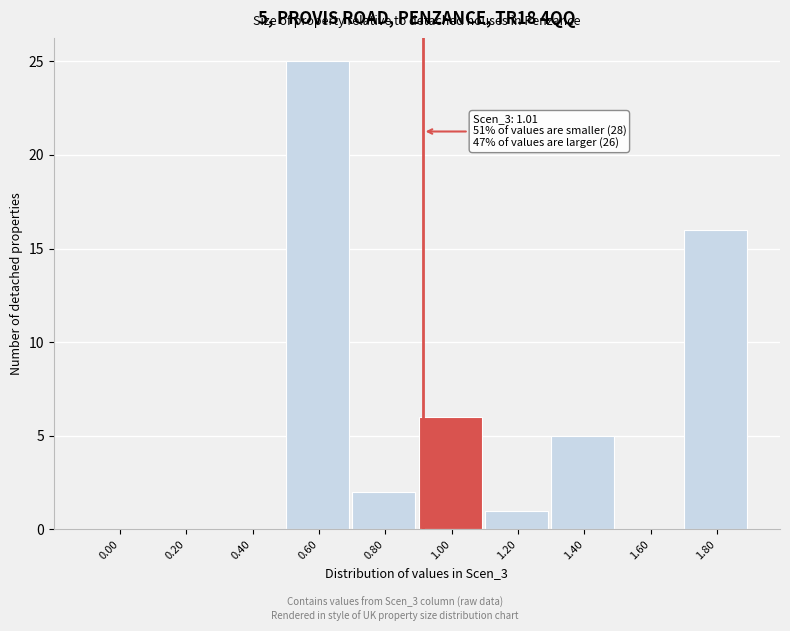

Reading left to right, extract all data points from this chart.

0.00=0	0.20=0	0.40=0	0.60=25	0.80=2	1.00=6	1.20=1	1.40=5	1.60=0	1.80=16